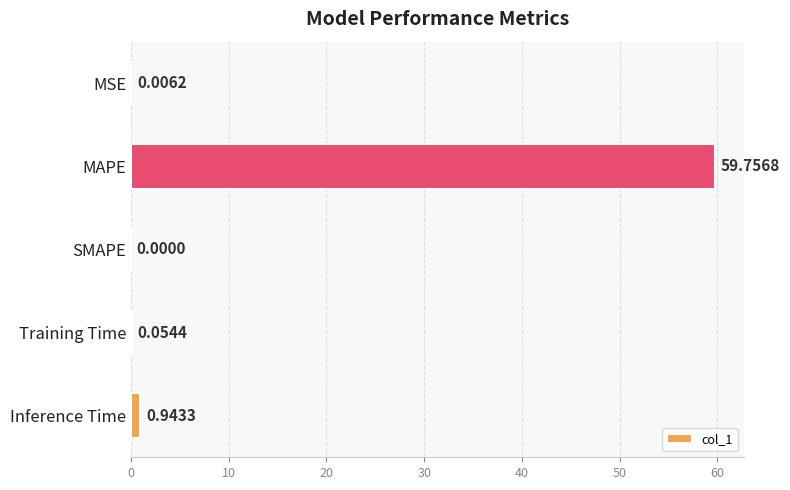

Count the number of data series in this chart.

1